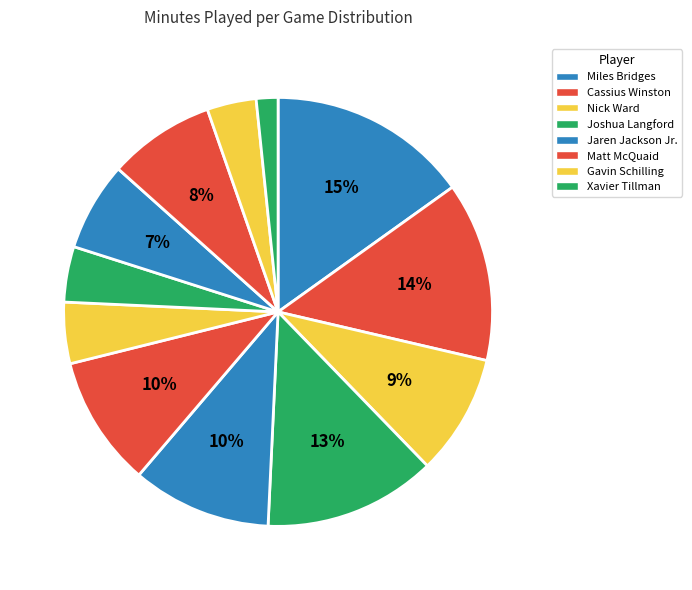

Rank the categories by value from highest to lowest.

Miles Bridges, Cassius Winston, Joshua Langford, Jaren Jackson Jr., Matt McQuaid, Nick Ward, Lourawls Nairn, Kenny Goins, Gavin Schilling, Xavier Tillman, Ben Carter, Conner George